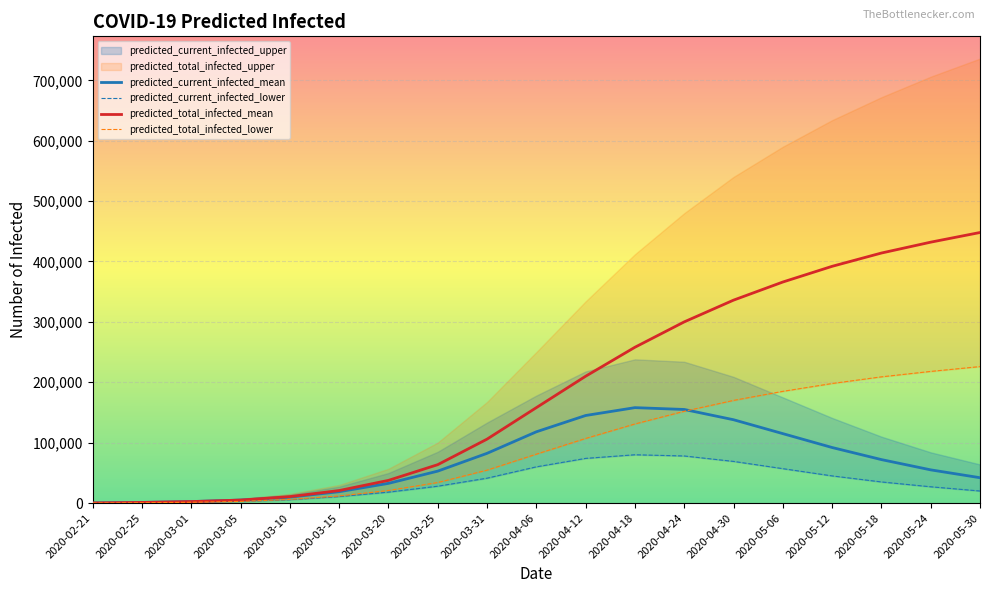

How many data points in predicted_current_infected_mean are above 55000?

9